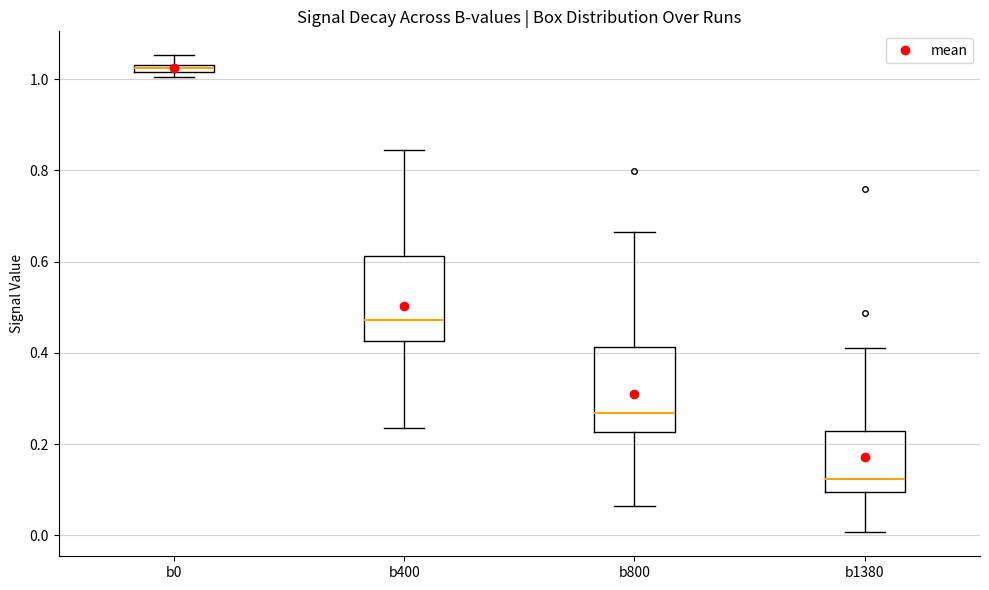

Where is the upper edge of the box for b0 on the y-axis? The values are not printed on the chart, so give them approximately, as read against the axis.

1.04